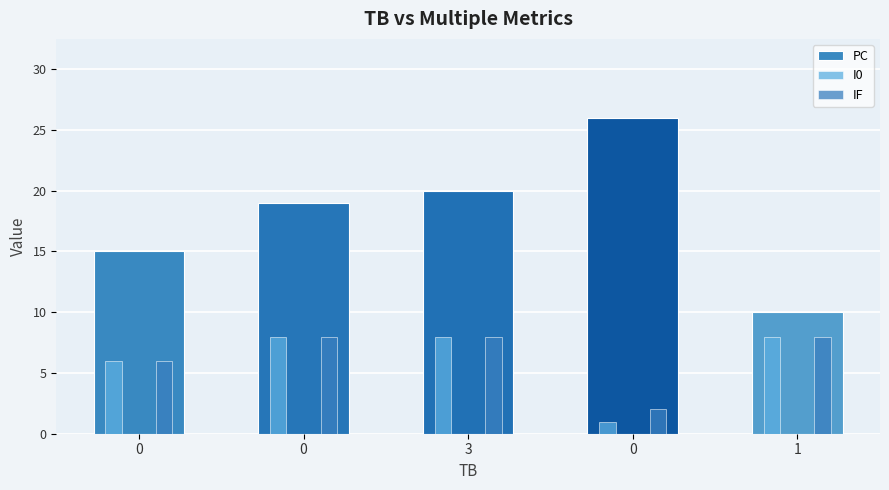

The value of I0 at 1 is 8. True or false?

True